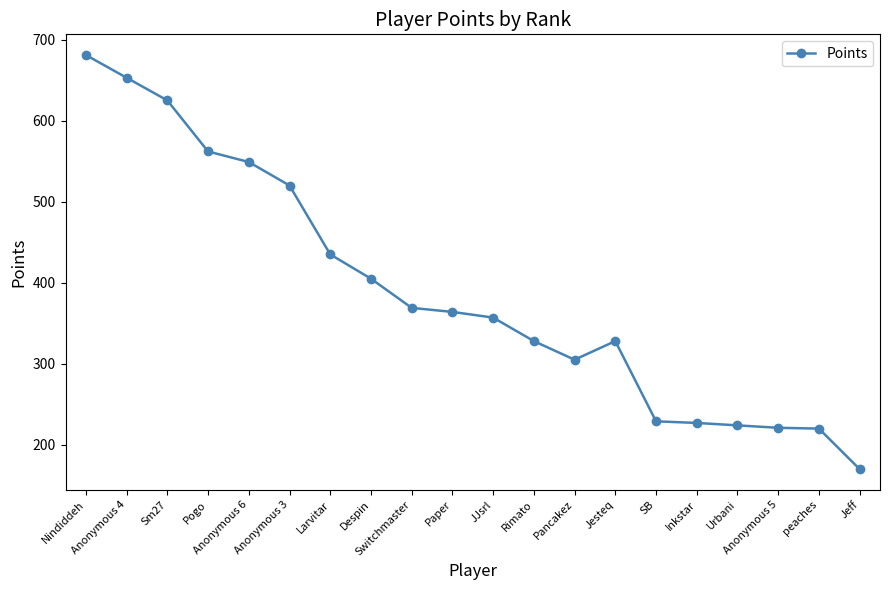

What is the difference between the maximum and minimum values?

511